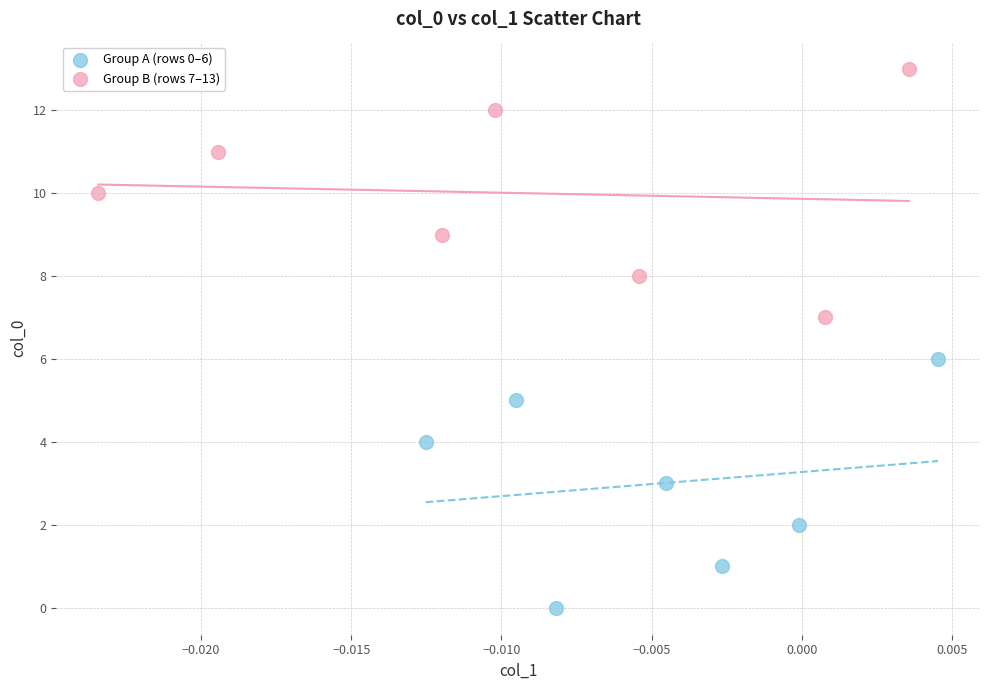

Which series reaches the maximum Y coordinate?

Group B (rows 7–13)